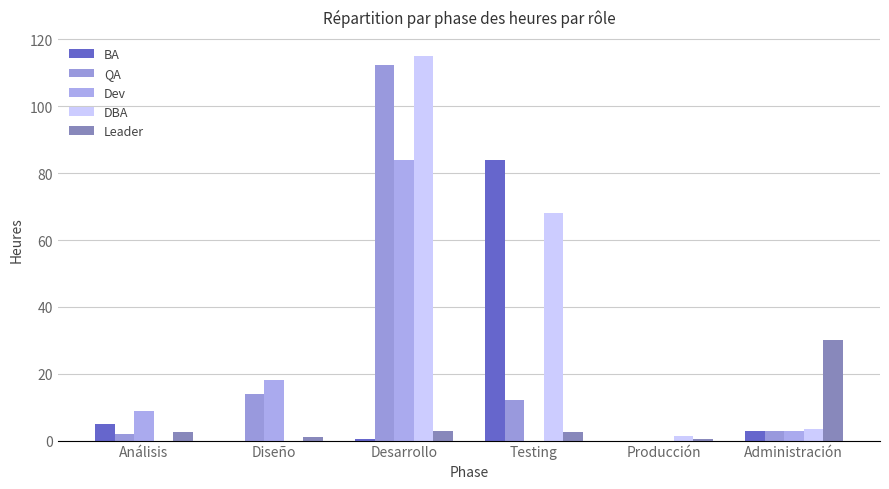

Count the number of data series in this chart.

5